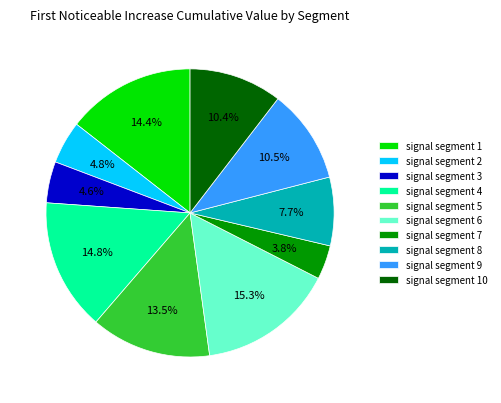

Is there any slice that represents more than half of the pie?

No